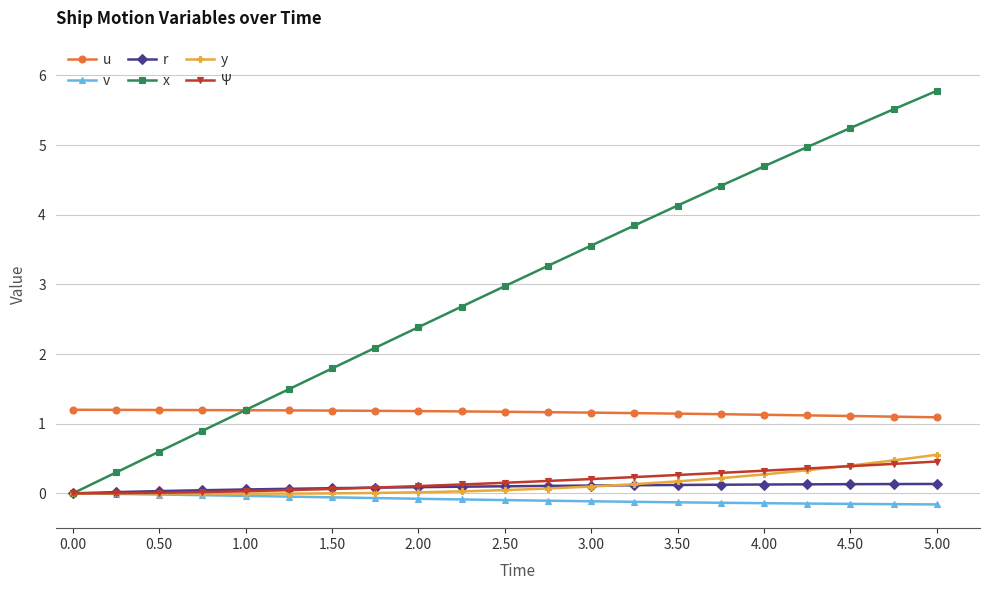

What is the value of the y point at the 19th from the left?

0.4